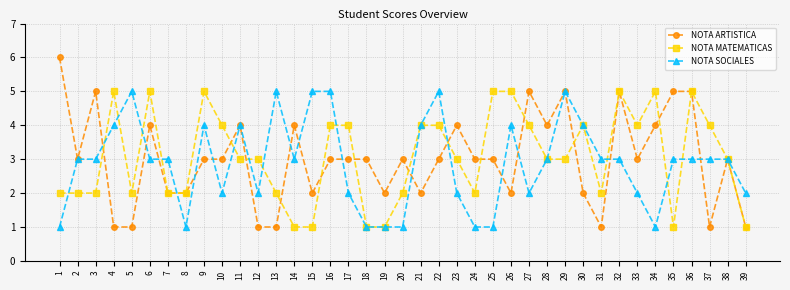

After their last crossing, which series has the higher values: NOTA SOCIALES or NOTA ARTISTICA?

NOTA SOCIALES